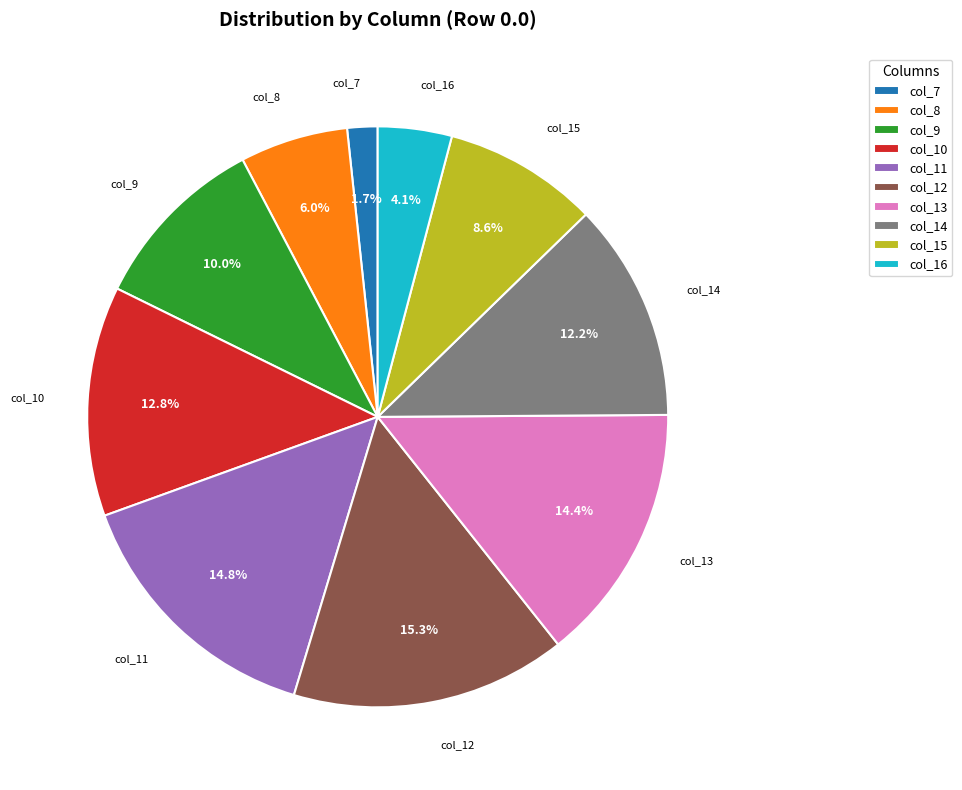

What percentage is the col_12 slice, to the nearest percent?

15%